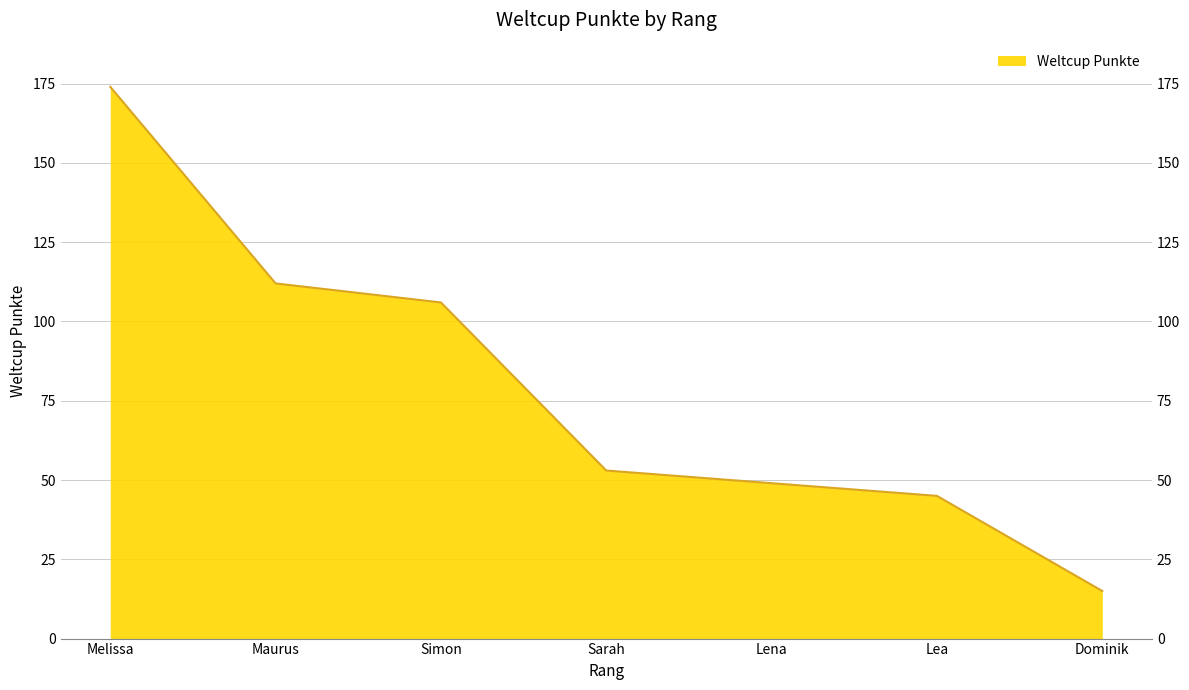

How many values exceed 53?

3